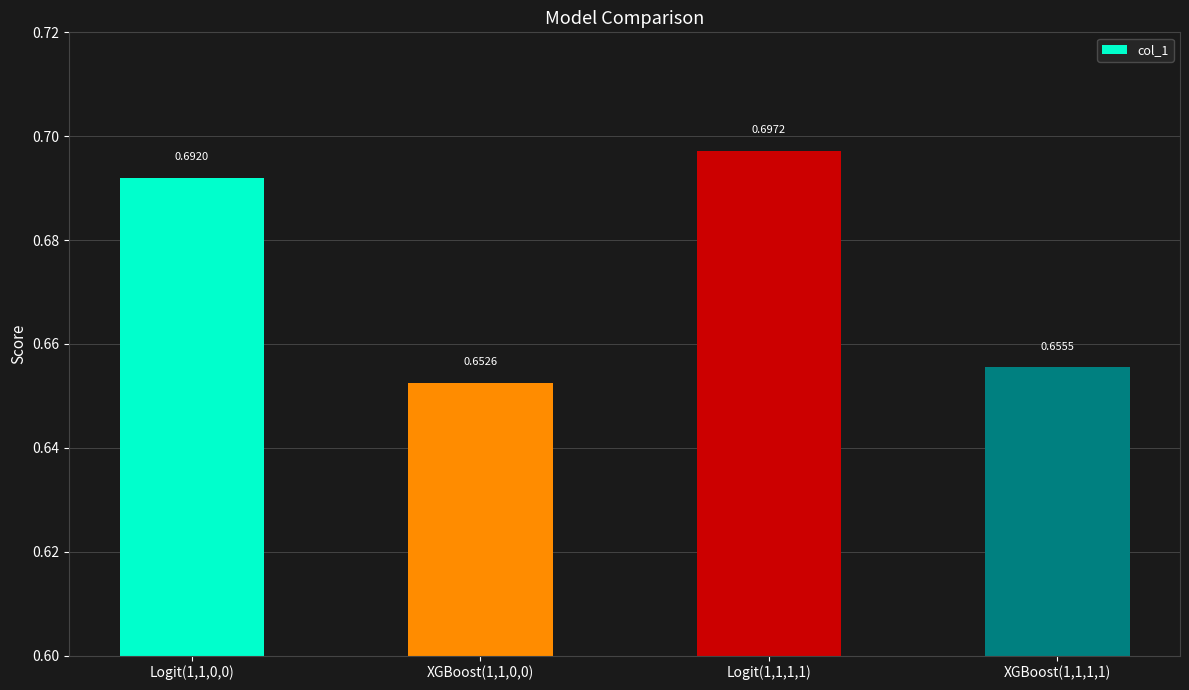

What is the sum of the values at Logit(1,1,0,0) and Logit(1,1,1,1)?

1.4